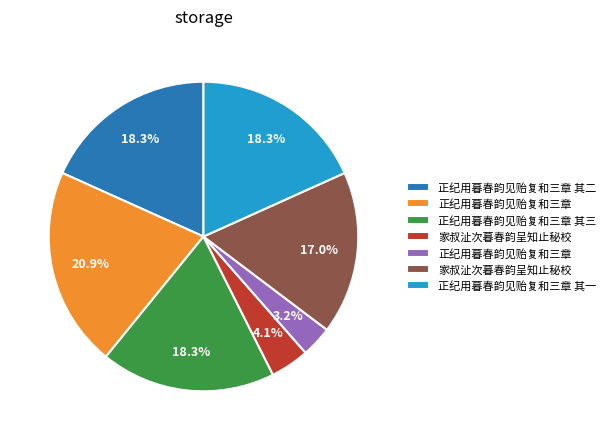

Is there any slice that represents more than half of the pie?

No